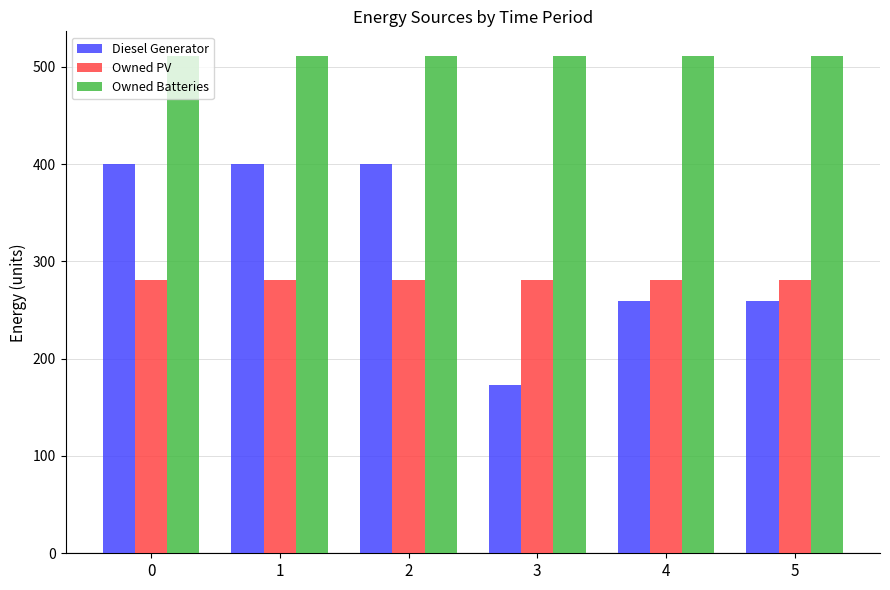

How many bars are there in each group?

3